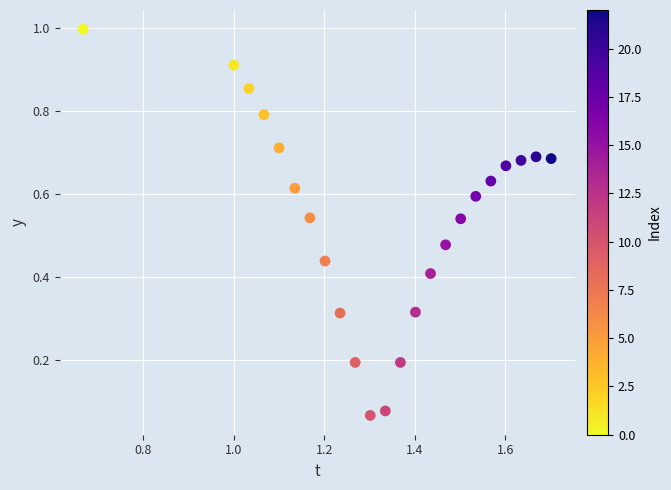

What is the range of X values (max minus min)?

1.0